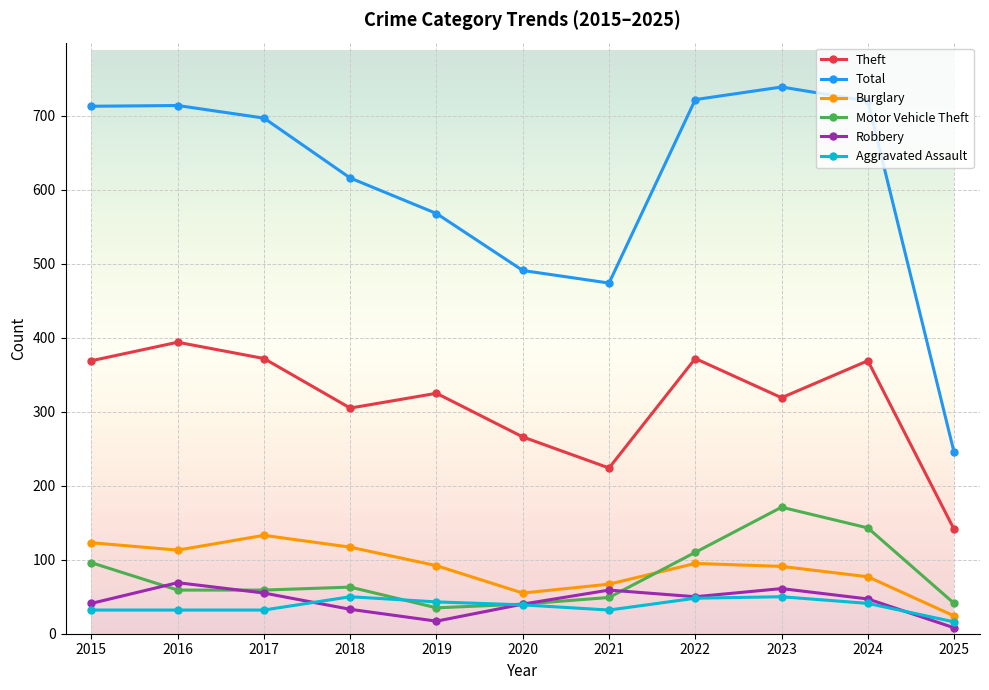

What is the smallest value displayed?

8